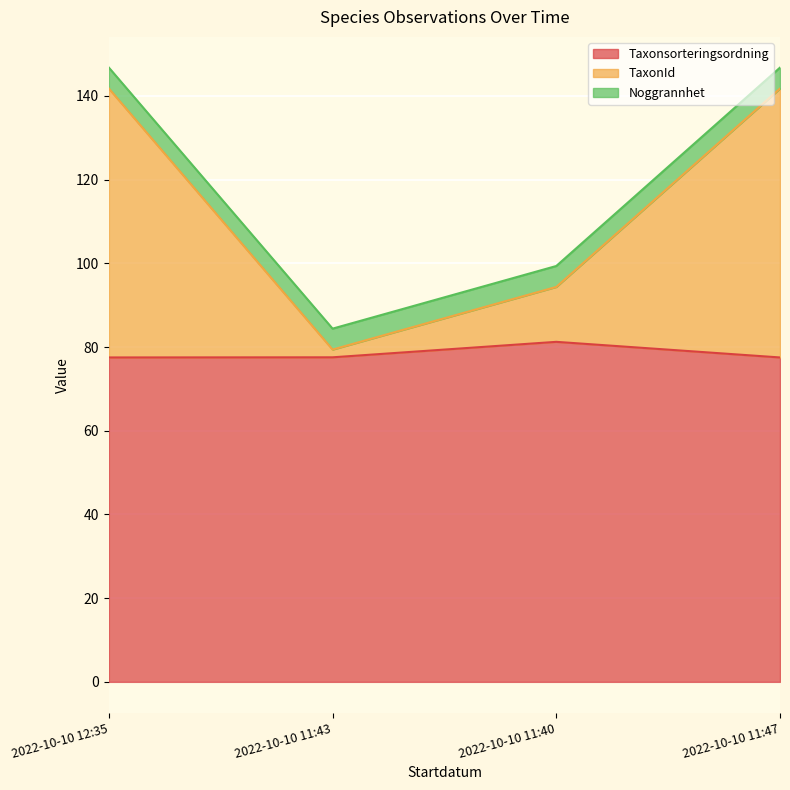

Which category has the highest value in the Taxonsorteringsordning series?

2022-10-10 11:40